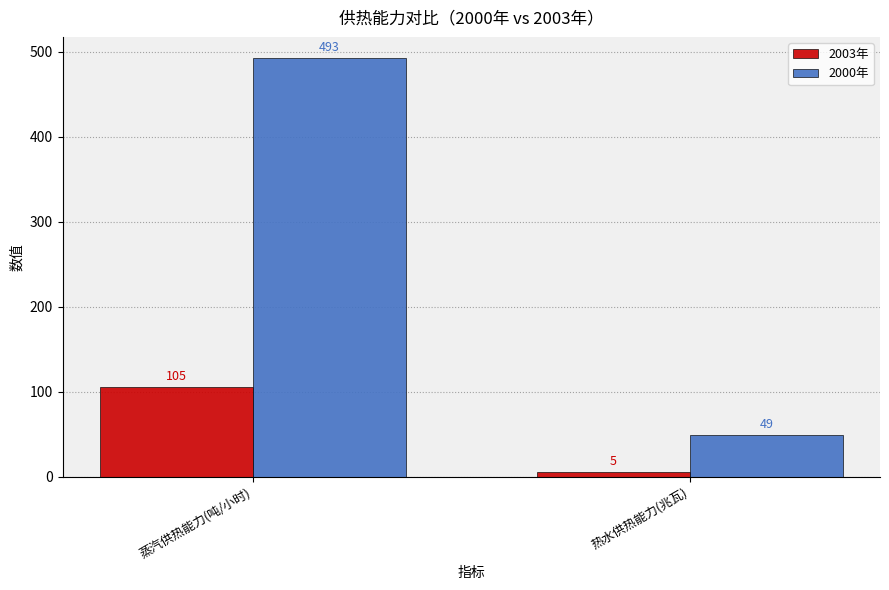

What is the spread (max minus min) of values at 蒸汽供热能力(吨/小时)?

388